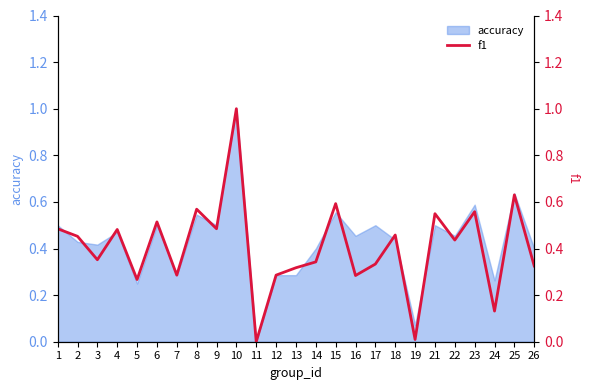

At which label does accuracy reach its minimum?

11